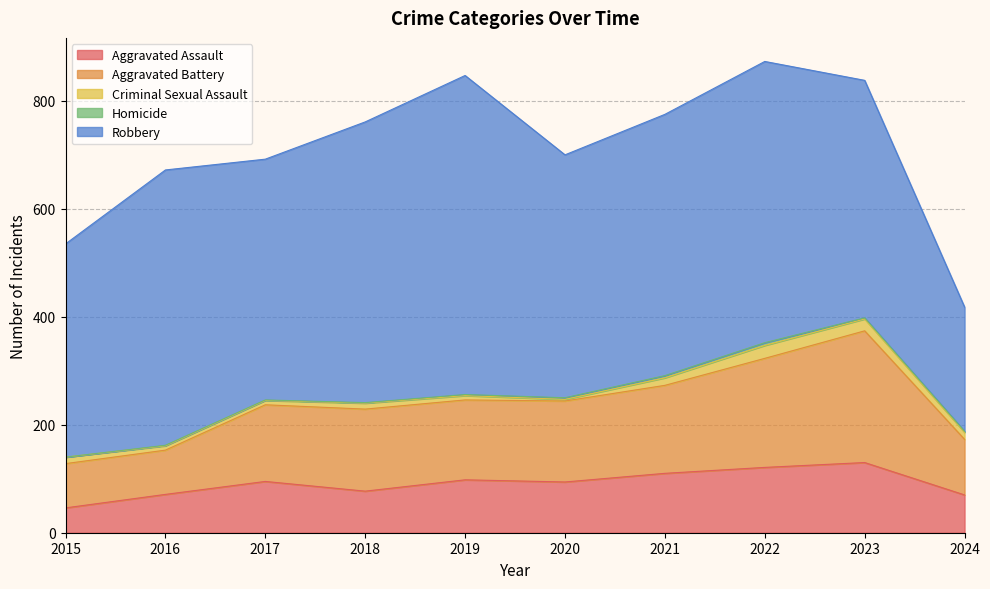

True or false: Criminal Sexual Assault has a value of 14 at 2017.

False